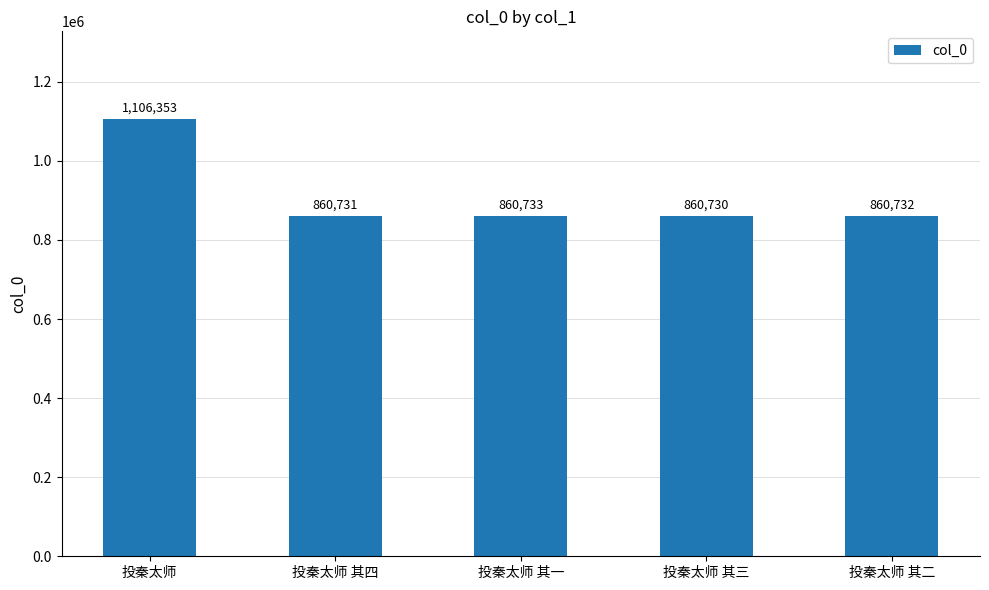

Which has a higher value, 投秦太师 其二 or 投秦太师?

投秦太师